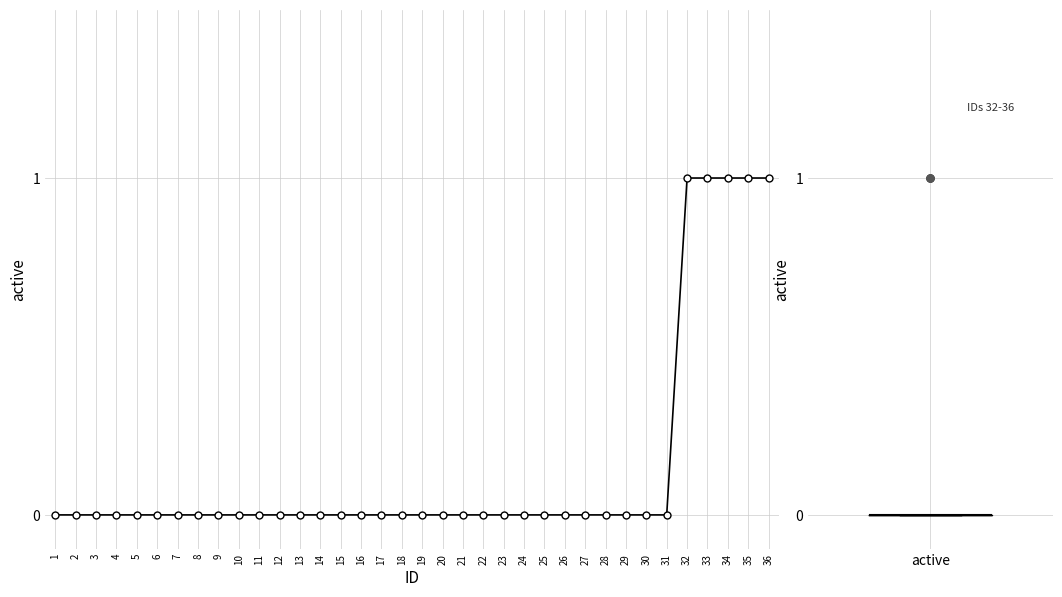

Reading left to right, list all the values displayed in this chart.

0	0	0	0	0	0	0	0	0	0	0	0	0	0	0	0	0	0	0	0	0	0	0	0	0	0	0	0	0	0	0	1	1	1	1	1